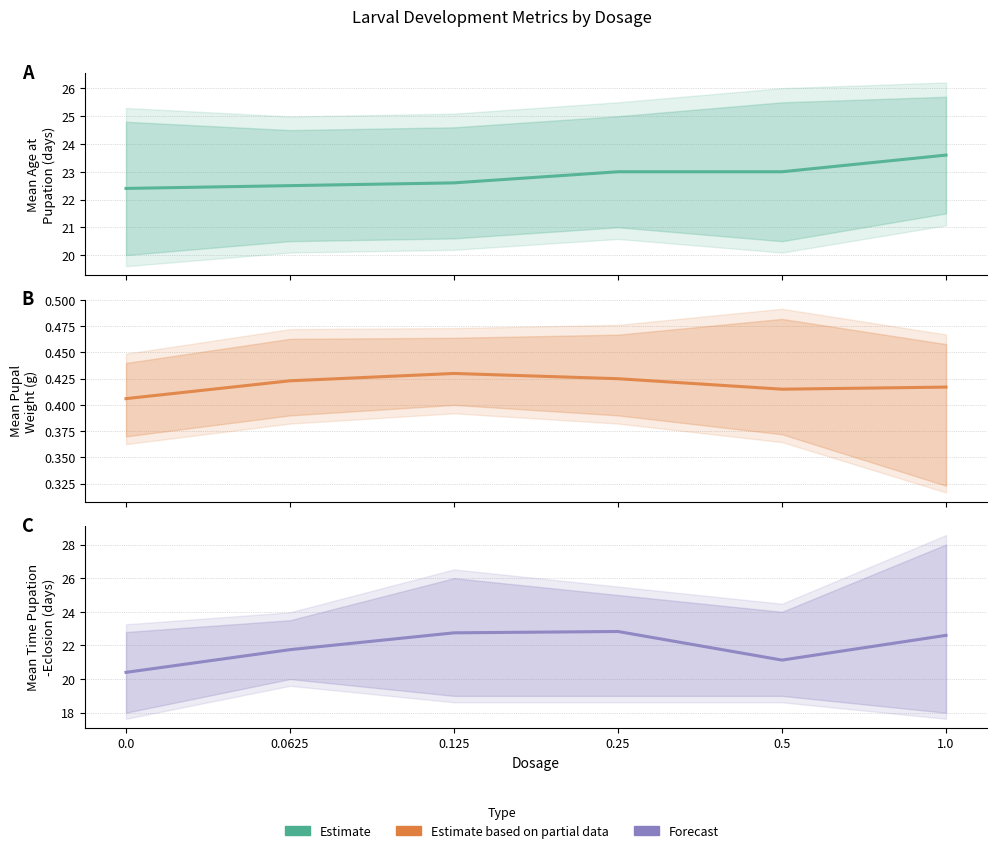

Reading left to right, extract all data points from this chart.

Mean Age at Pupation: 22.4	22.5	22.6	23.0	23.0	23.6
Mean Pupal Weight: 0.4	0.4	0.4	0.4	0.4	0.4
Mean Time Pupation-Eclosion: 20.4	21.8	22.8	22.8	21.1	22.6